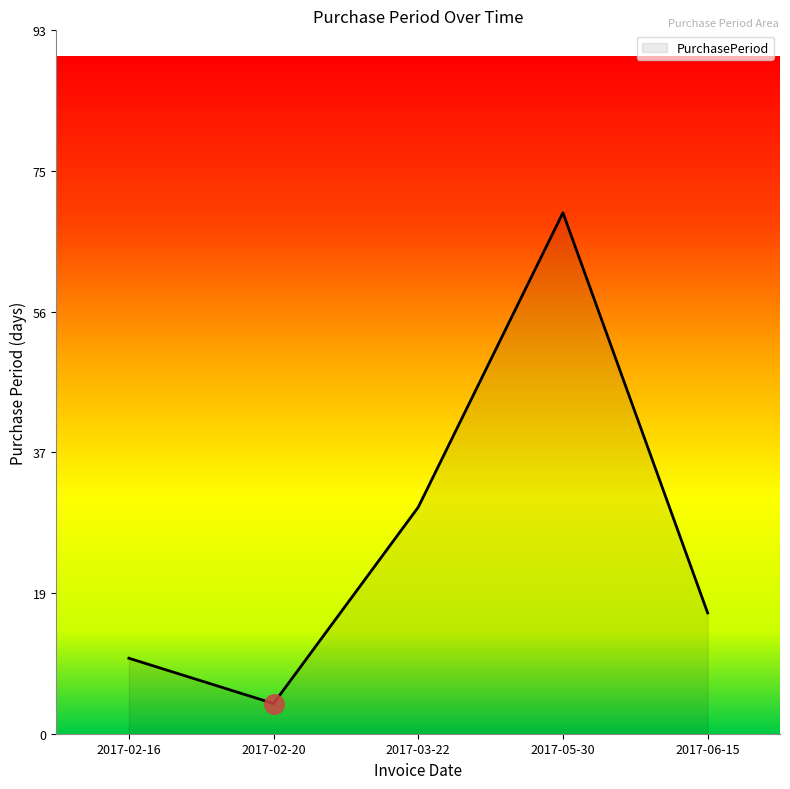

How many interior local valleys (lower than both neighbors) does the data have?

1